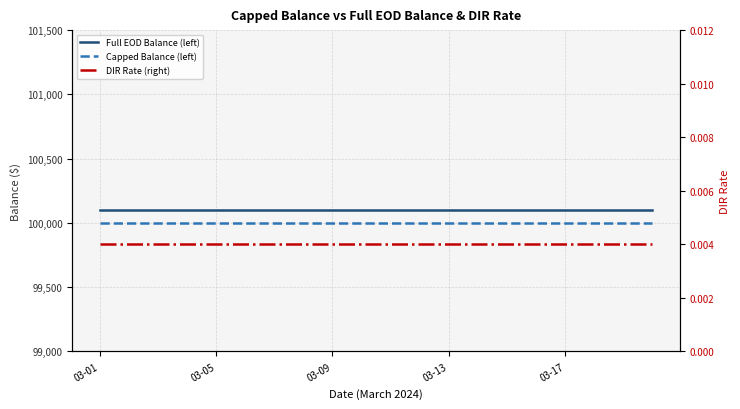

At which category is the sum across all series the highest?

03-01